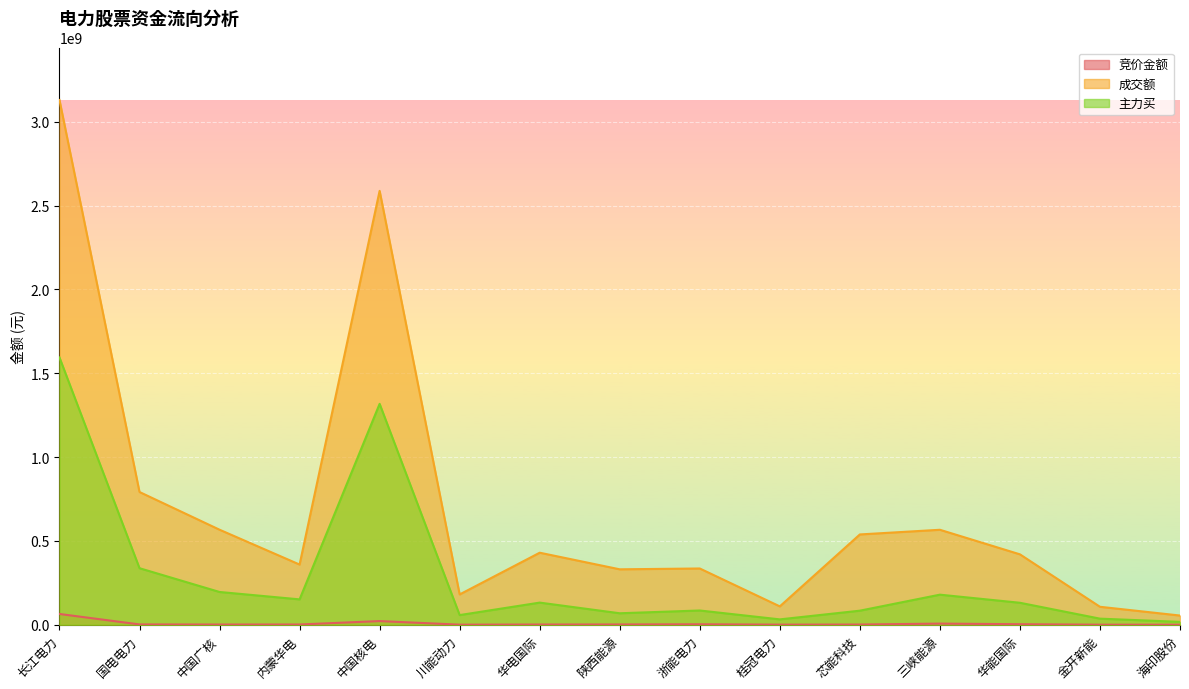

At which category does 竞价金额 reach its first local valley?

中国广核